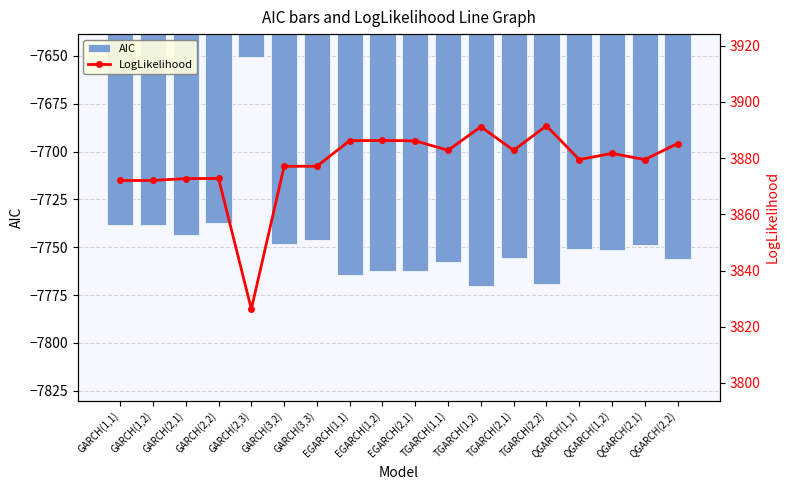

True or false: LogLikelihood has a value of 3882.8 at TGARCH(1,1).

True